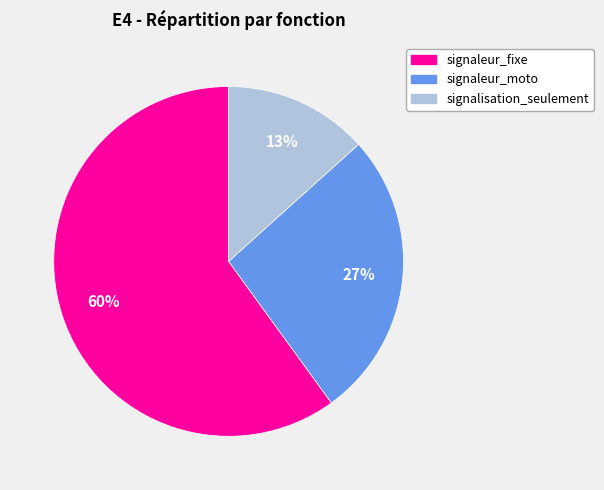

Is it true that signalisation_seulement is 20% of the pie?

False